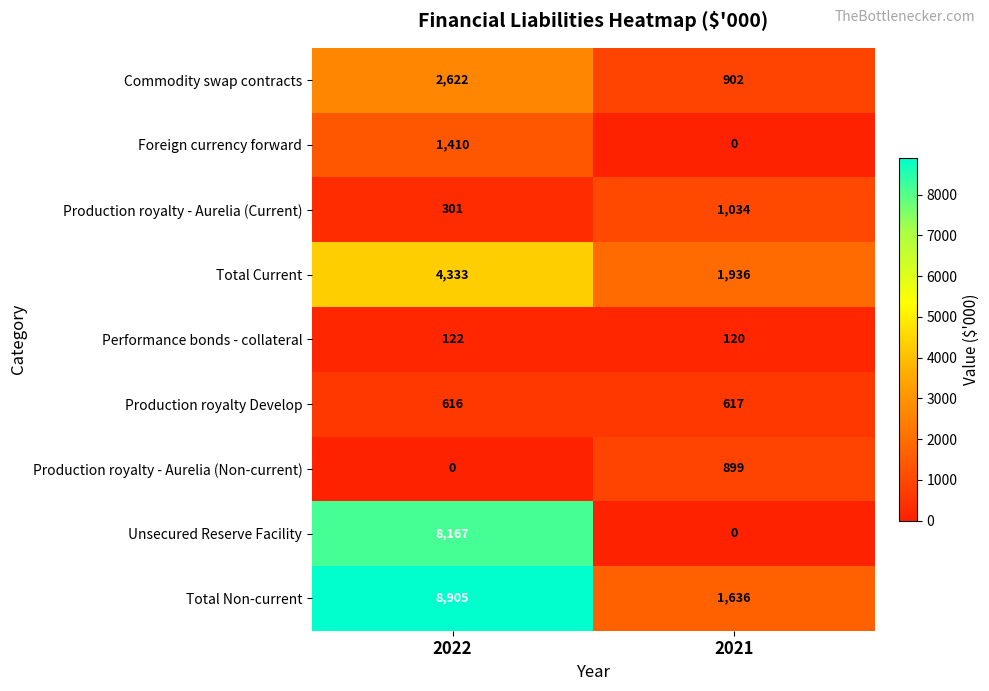

True or false: Performance bonds - collateral has a value of 122 at 2022.

True